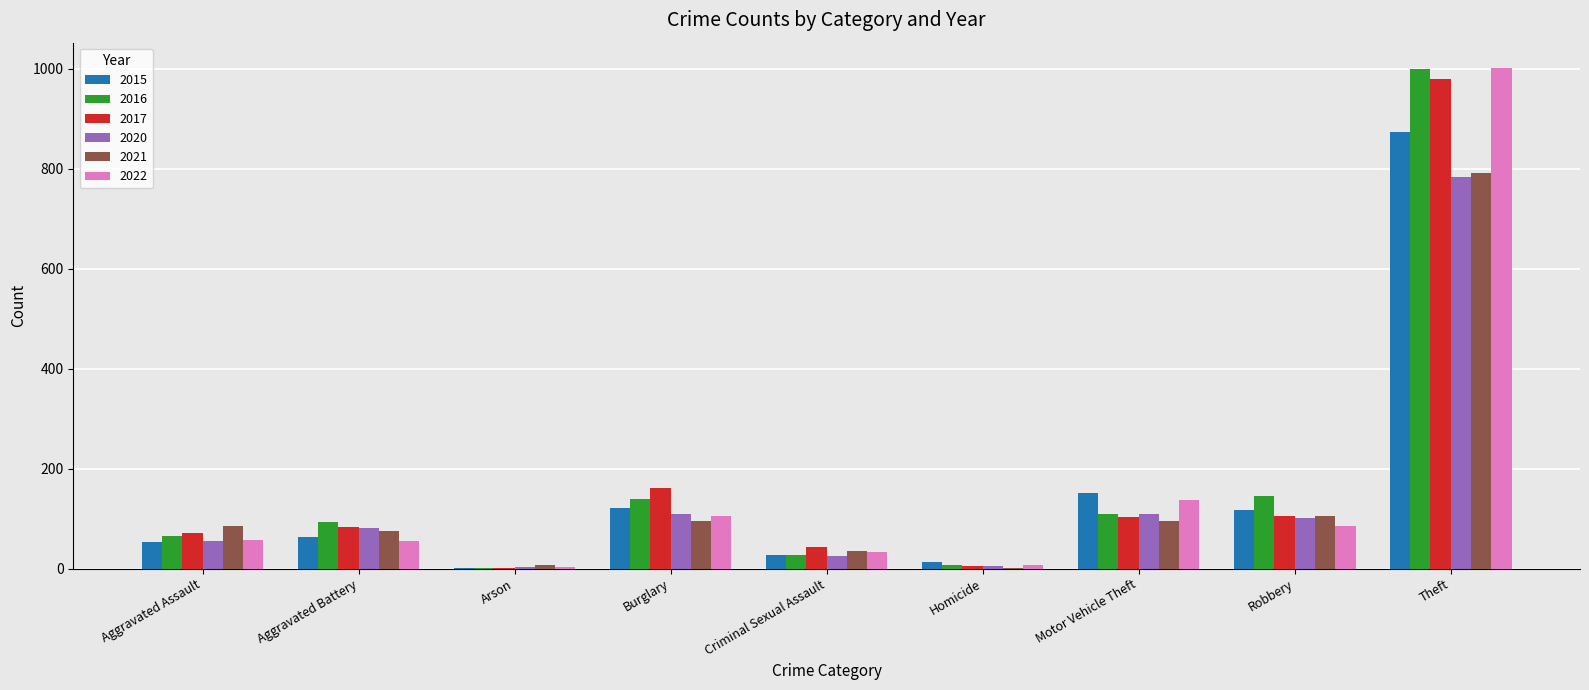

Which category has the highest value across all series?

Theft